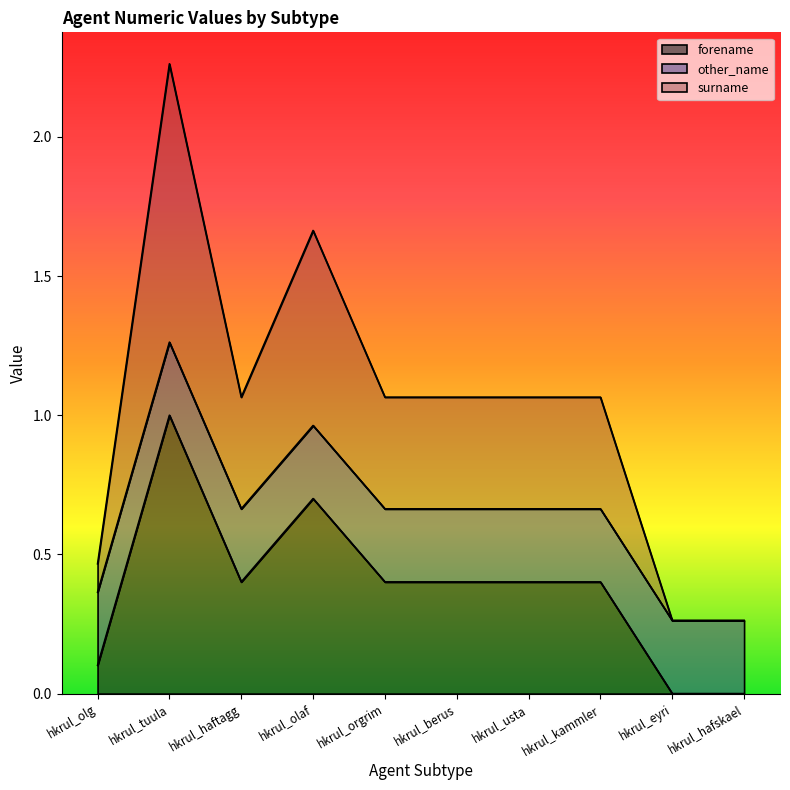

At which category is the sum across all series the highest?

hkrul_tuula